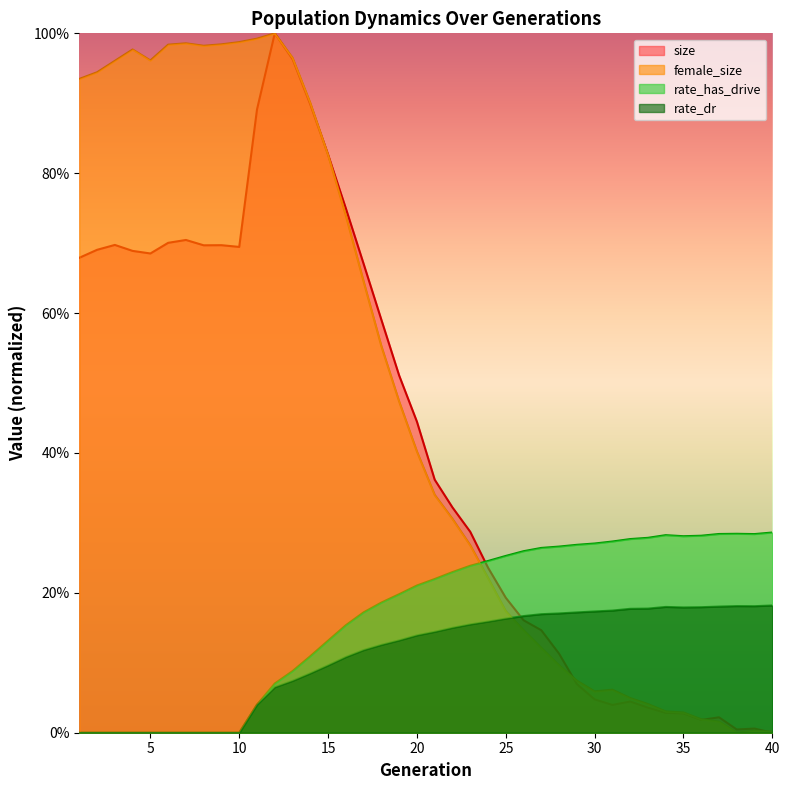

List the series in order of their peak value, lowest first.

rate_dr, rate_has_drive, size, female_size